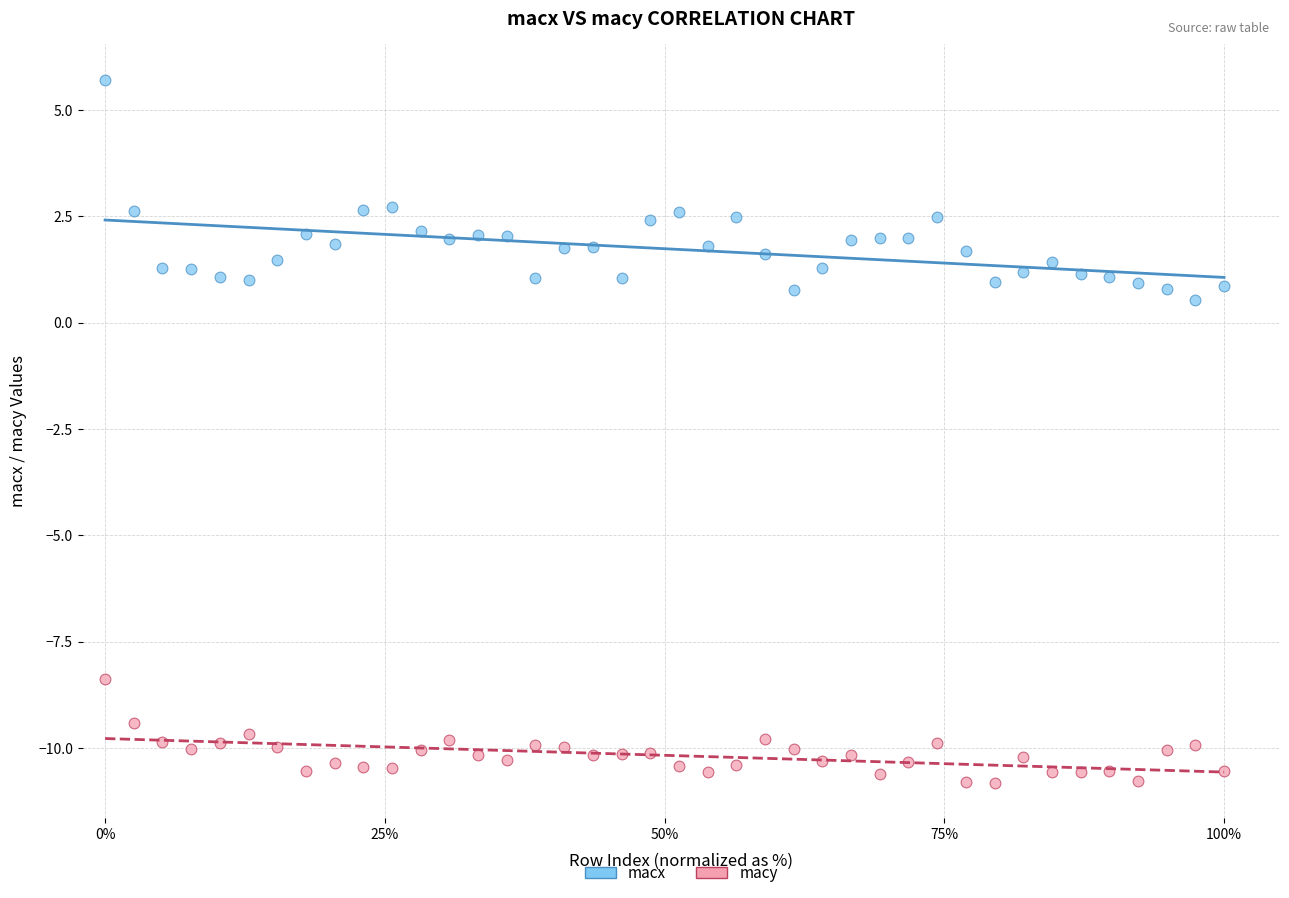

Across all series, what Y value is closest to -2?

0.5